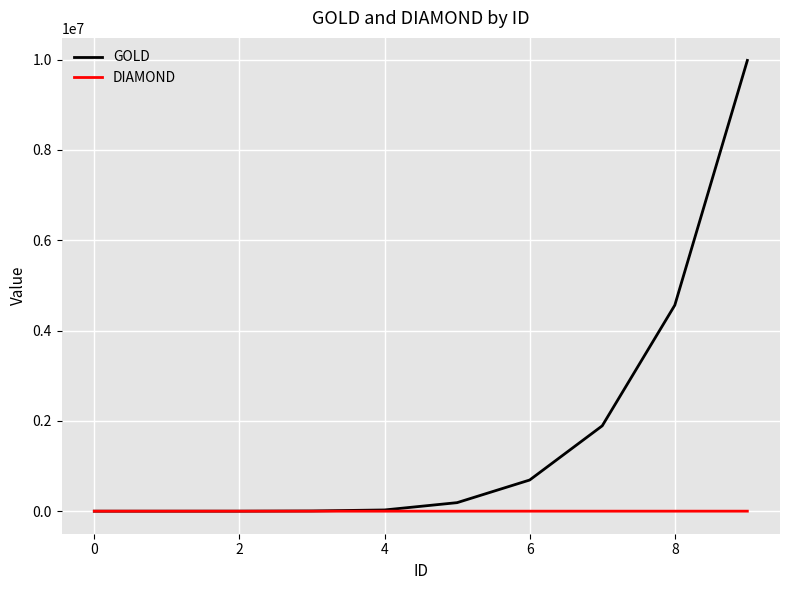

Which series has the largest range (max minus min)?

GOLD